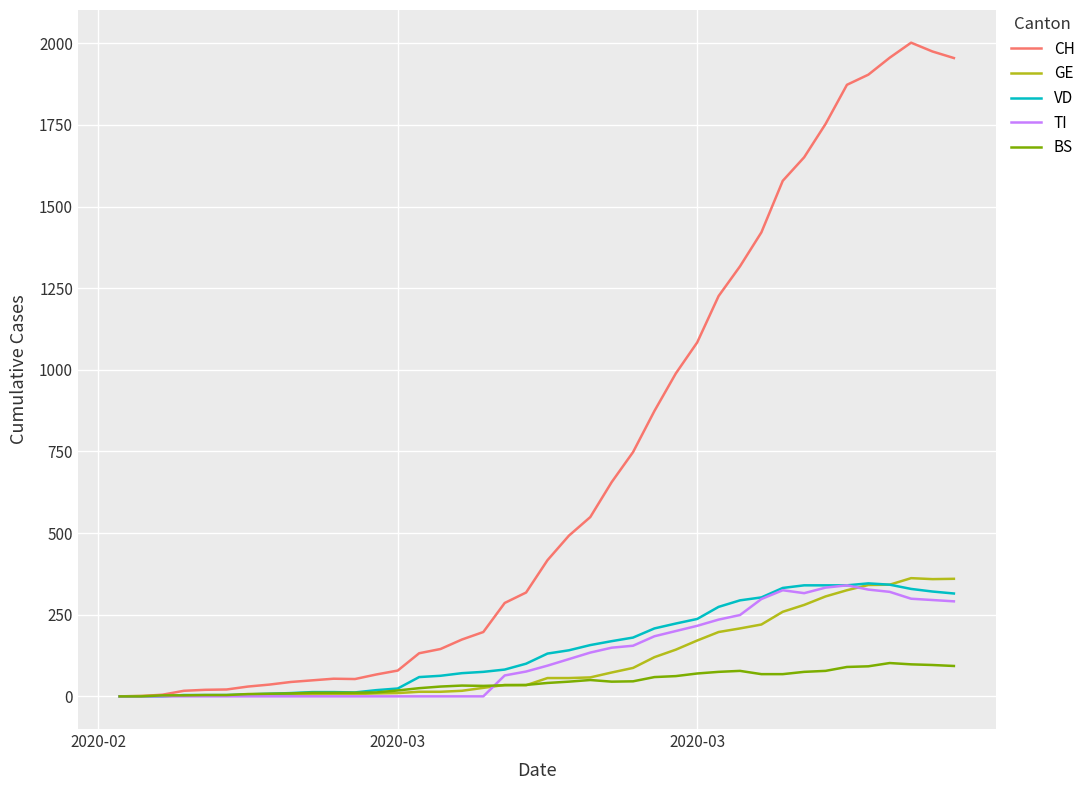

Which series has the largest total across all categories?

CH